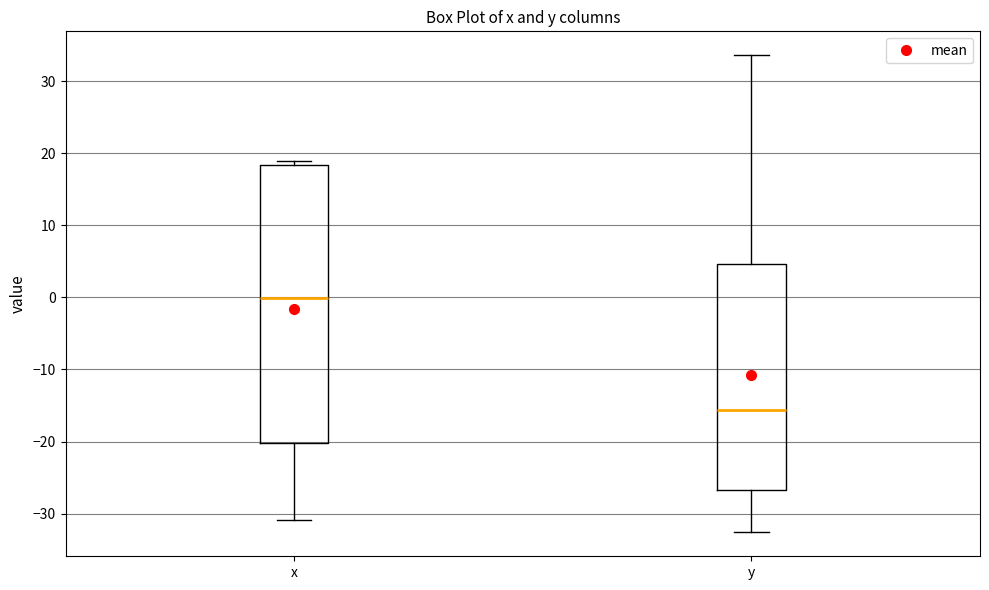

Reading left to right, read every box against the y-axis: the position of its median line, the range the box covers, and the ends of its whiskers. The values are not printed on the chart, so give them approximately, as read against the axis.

x: median 0, box -20 to 18, whiskers -31 to 19
y: median -16, box -27 to 5, whiskers -33 to 34